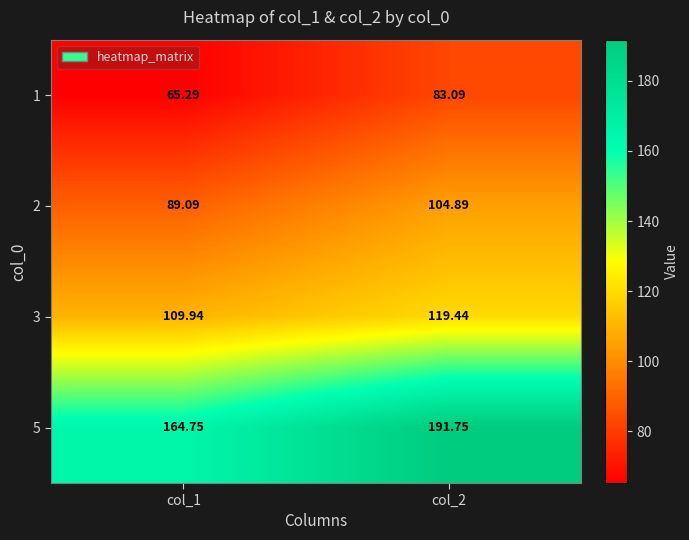

What is the total value across all series at col_1?

429.1